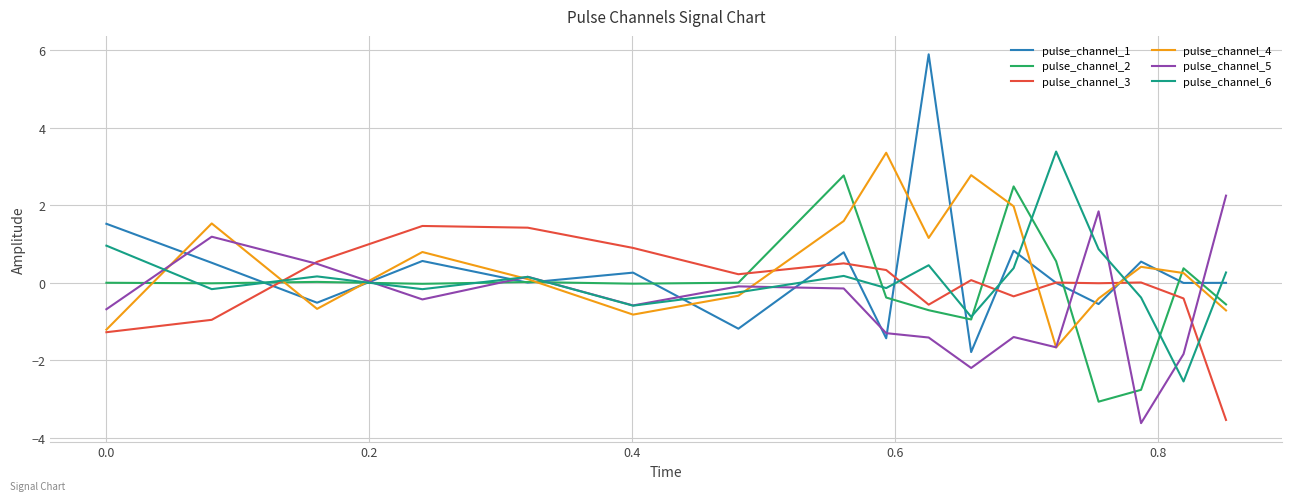

At how many categories does at least one series exceed 4?

1